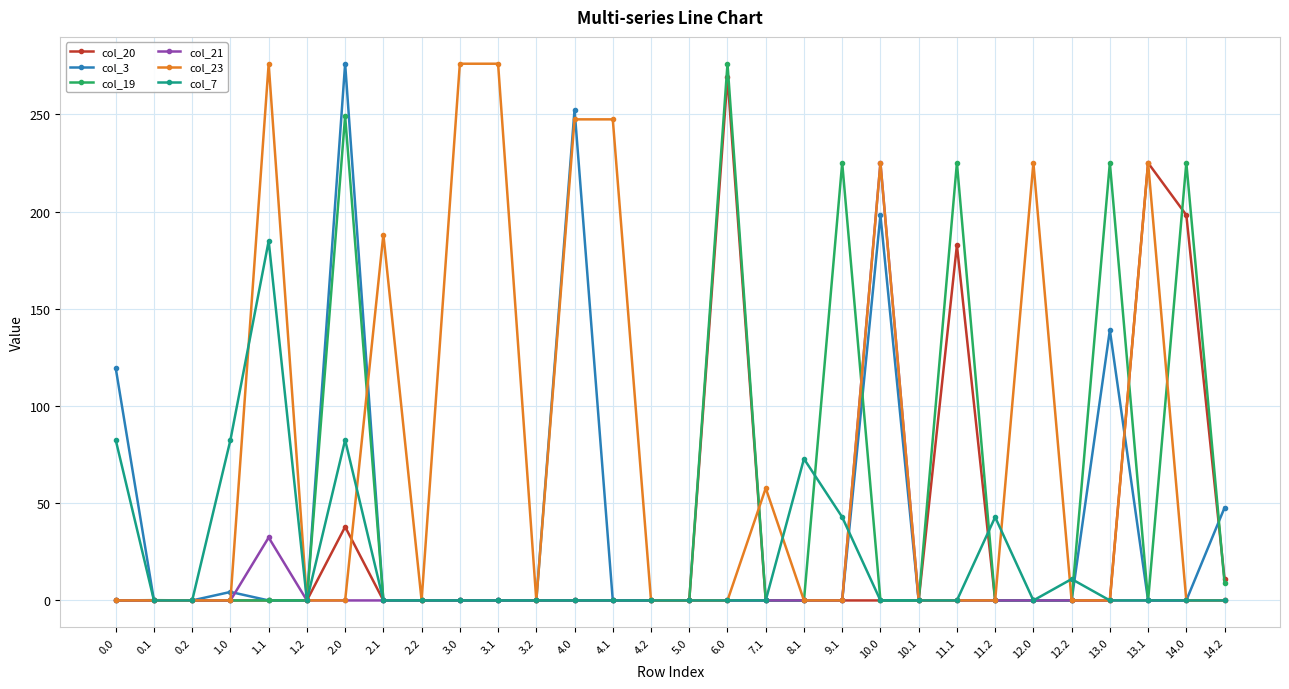

Between 11.2 and 14.2, which series saw the biggest shift?

col_3